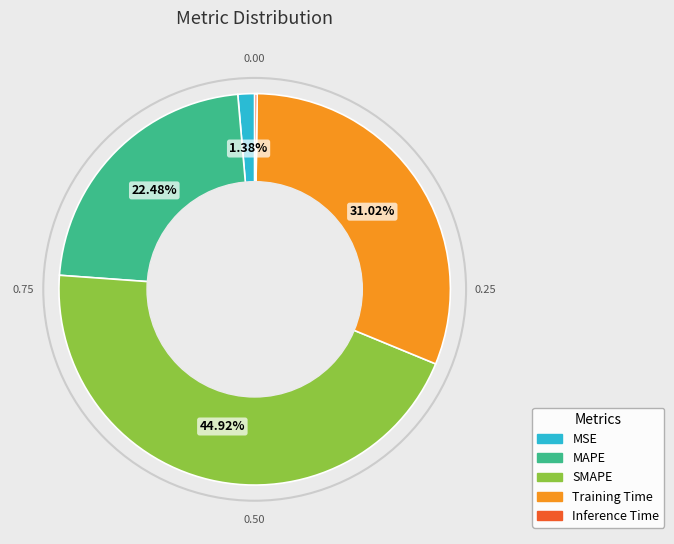

To the nearest percent, what is the average slice percentage?

20%